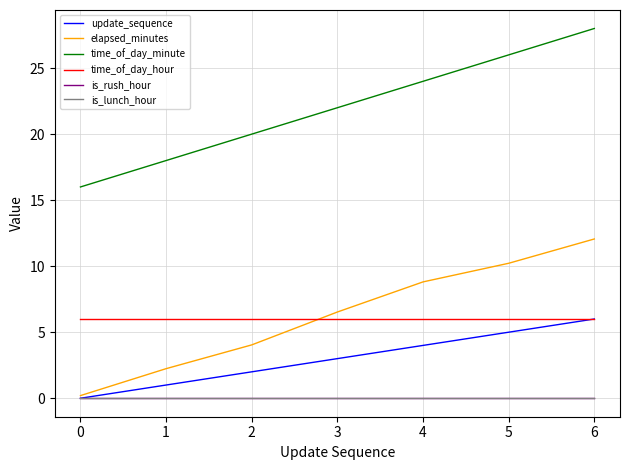

Does the chart have visible grid lines?

Yes